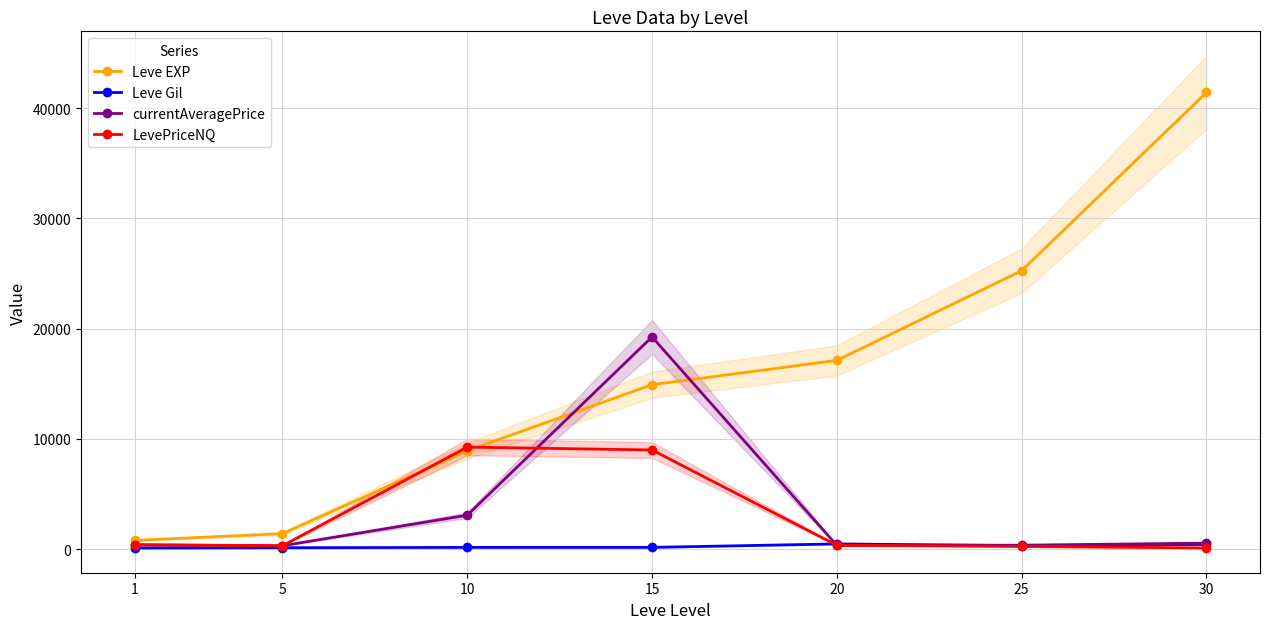

At which label does Leve Gil reach its peak?

20